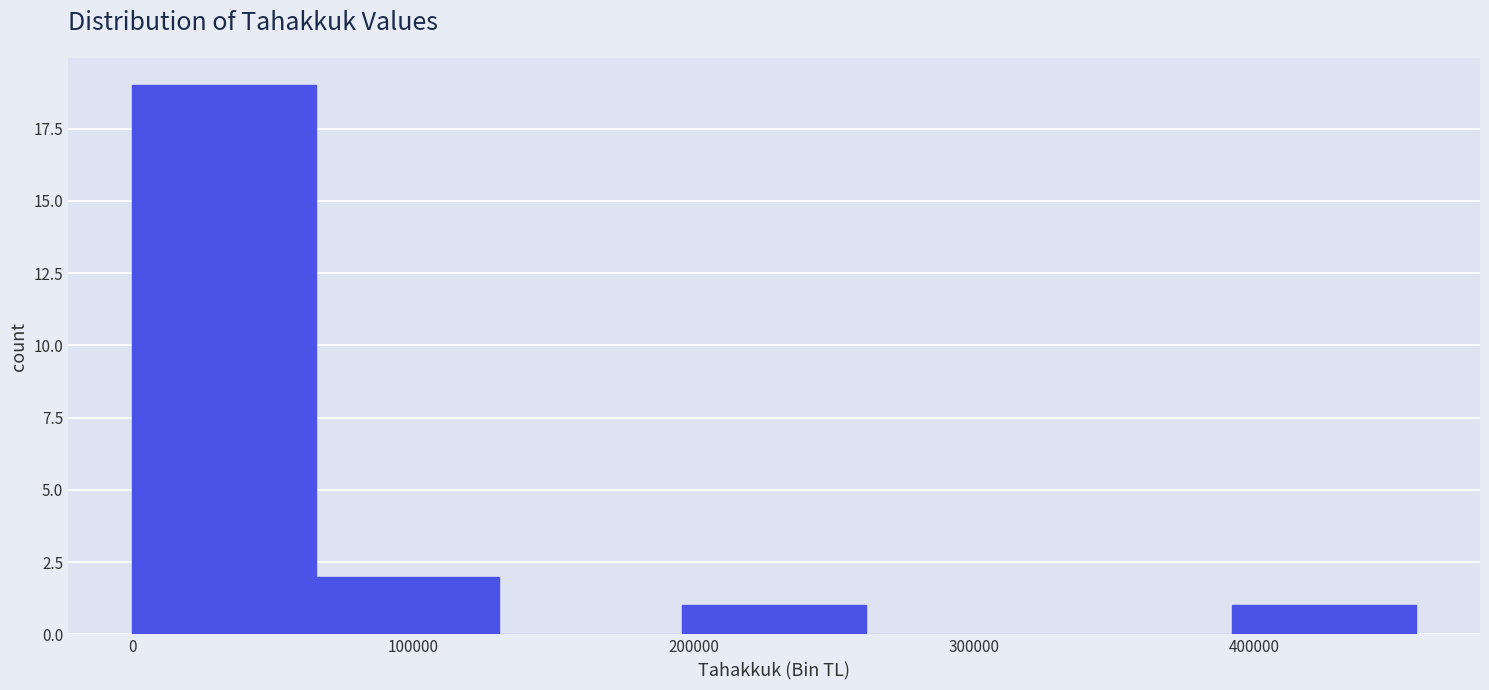

Which range on the x-axis has the tallest bar?

0 to 70000